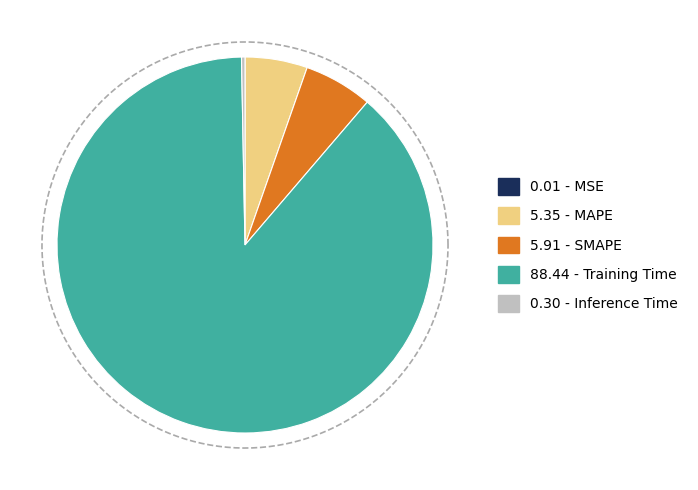

What percentage is the MAPE slice, to the nearest percent?

5%